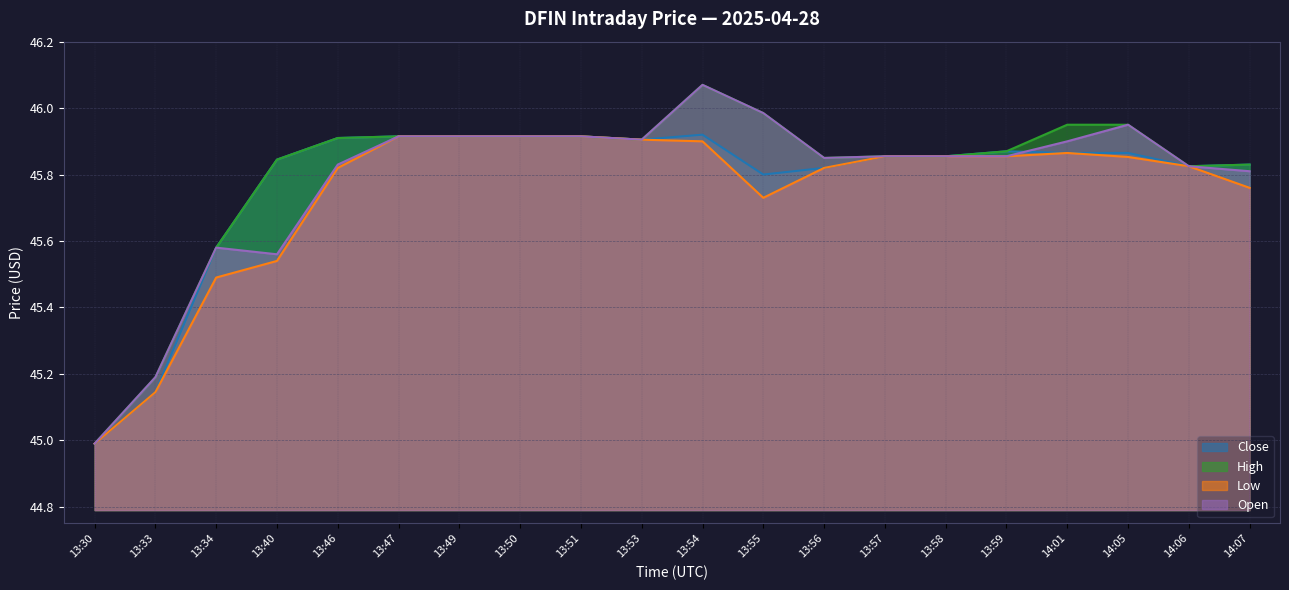

What is the sum of the Low values at 13:56 and 13:46?

91.6